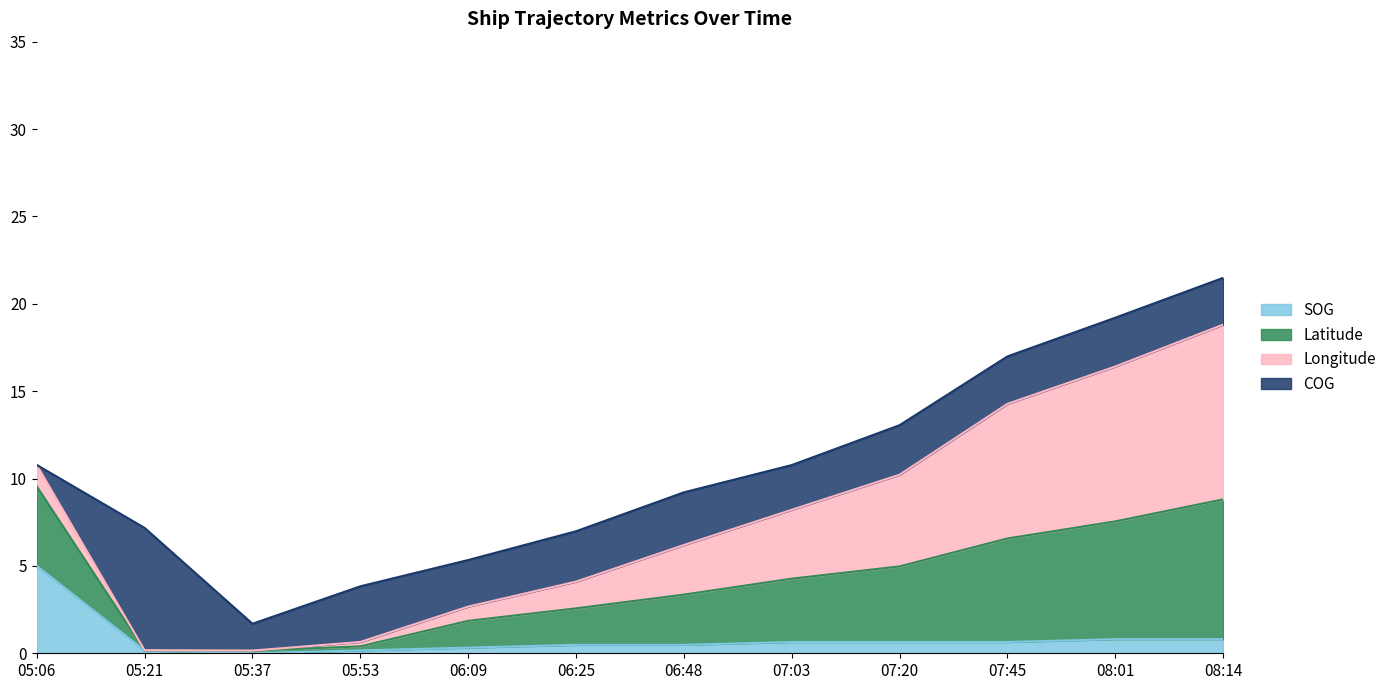

Is it true that SOG equals 0.2 at 05:53?

True